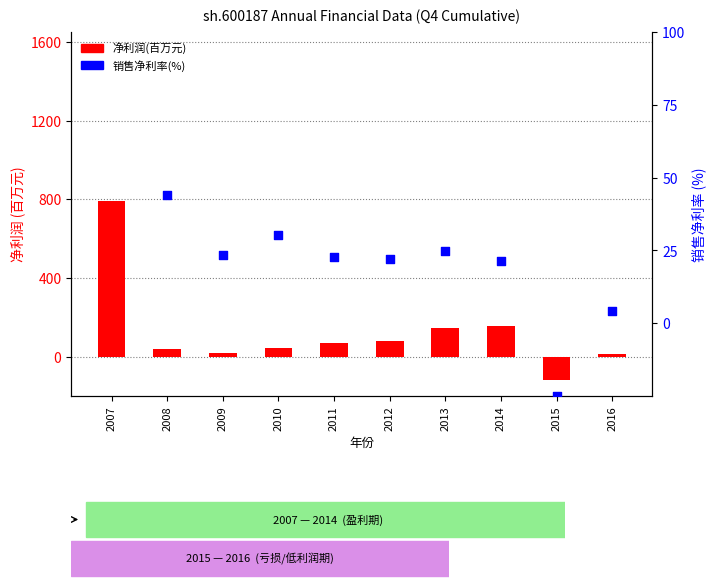

What are all the series names shown in the legend?

净利润(百万元), 销售净利率(%)